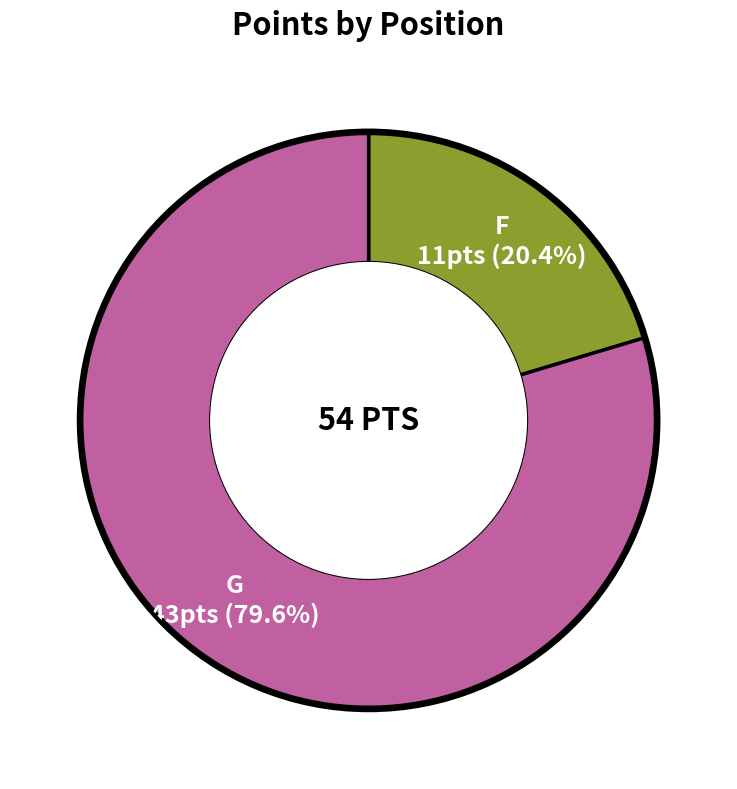

What is the smallest slice in the pie chart?

F